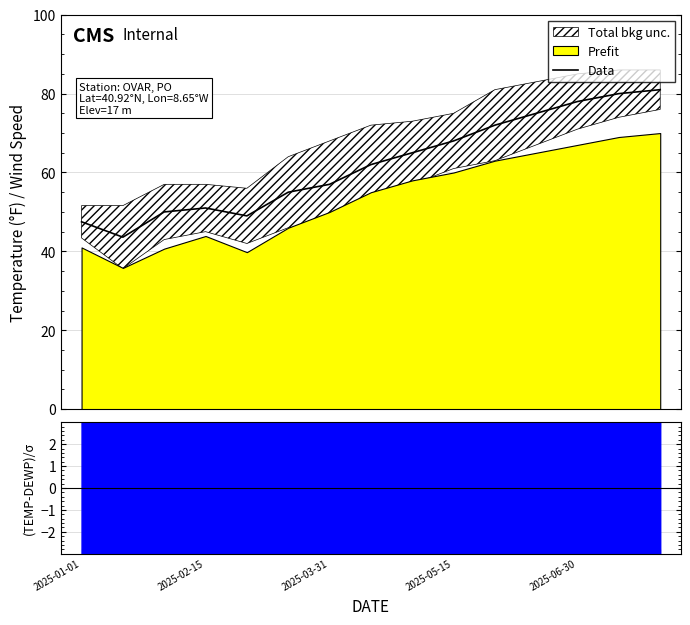

What is the sum of all values?

934.1